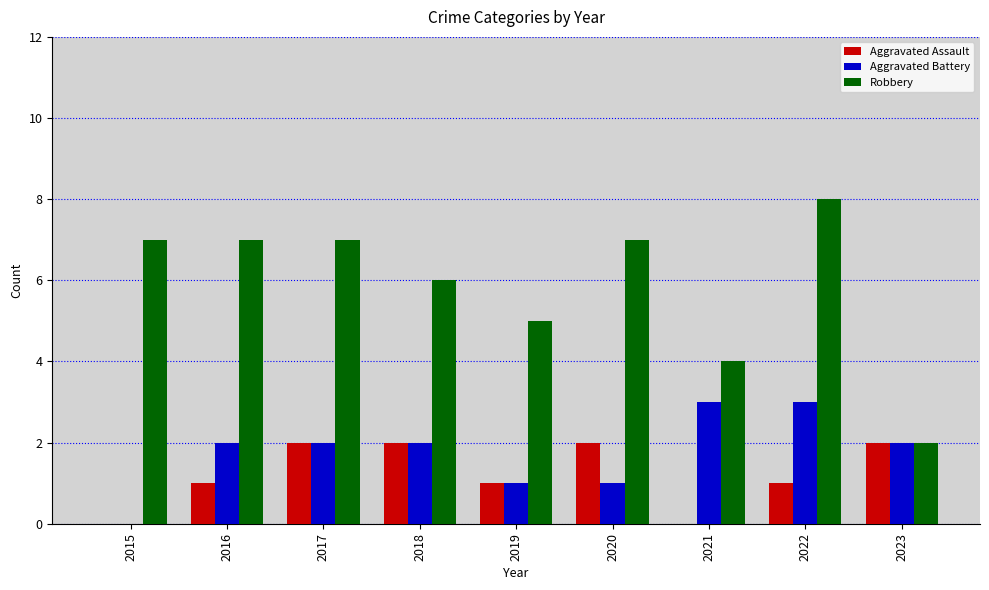

What is the maximum value for Robbery?

8